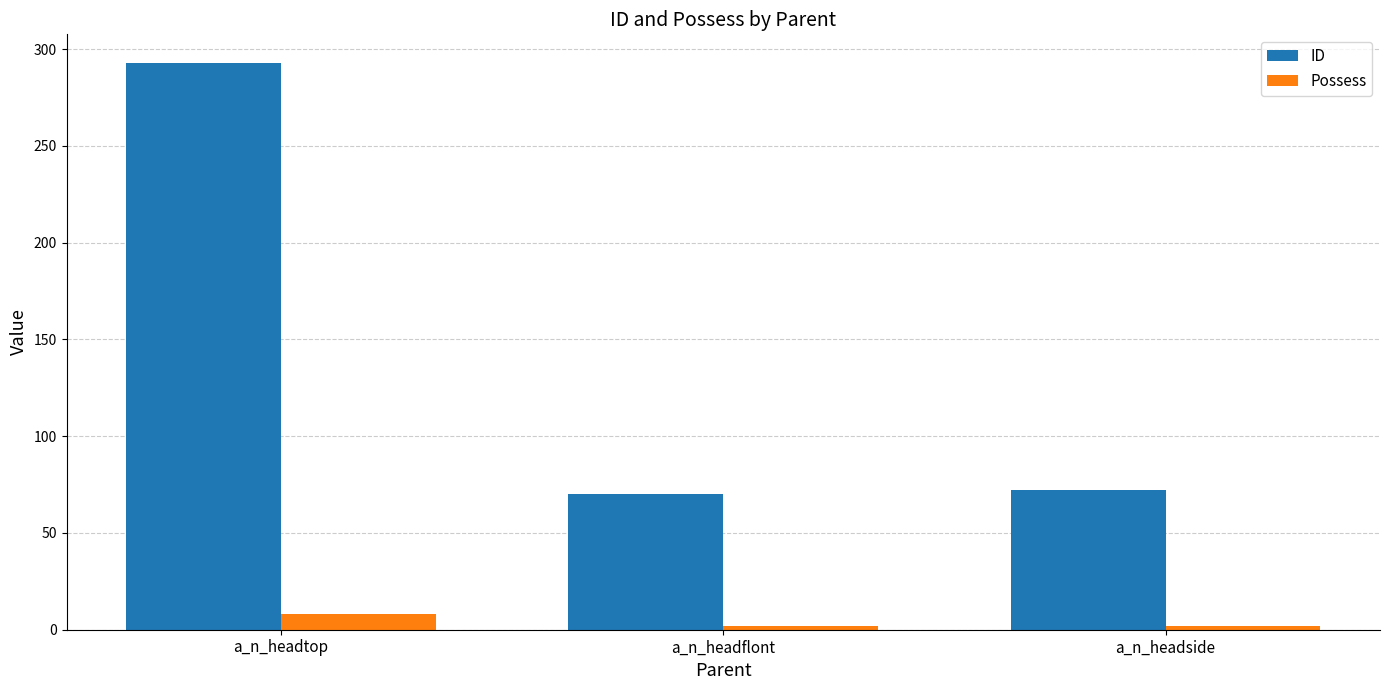

What is the sum of the ID values at a_n_headtop and a_n_headflont?

363